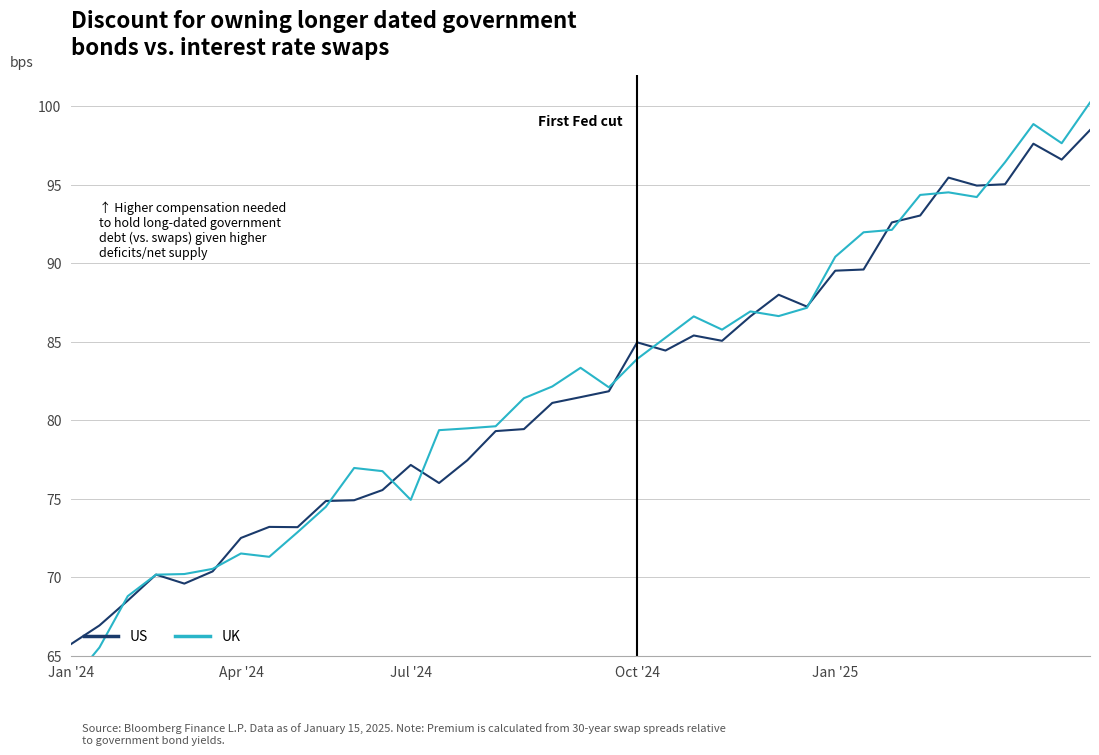

How many lines are shown in the chart?

2